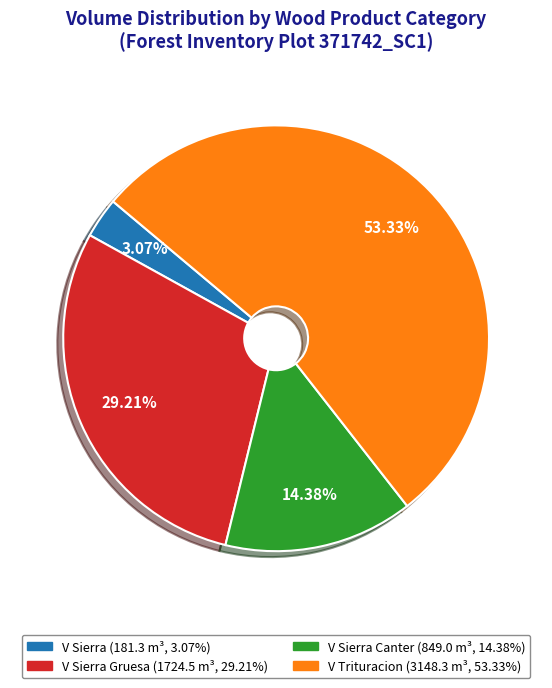

Does any single category account for the majority?

Yes